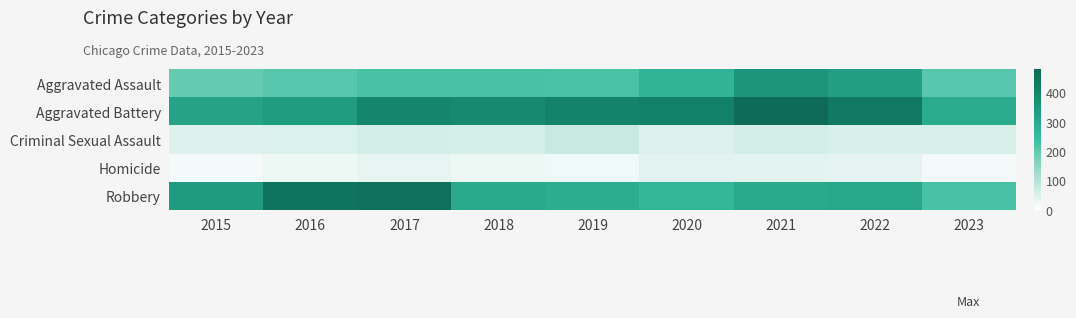

What is the spread (max minus min) of values at 2017?

427